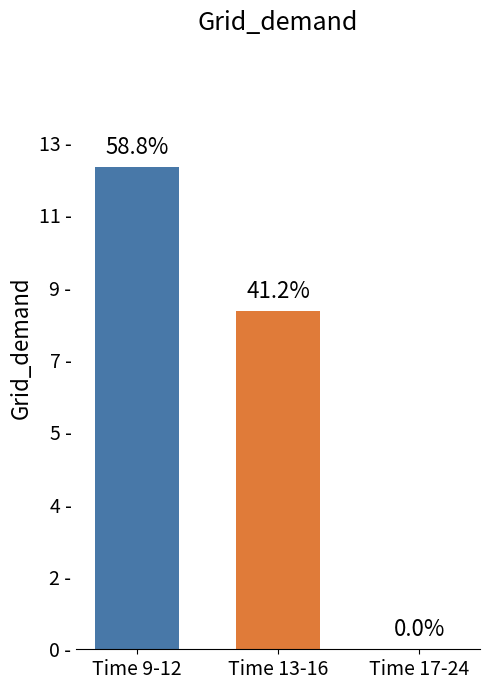

What is the change in value from Time 9-12 to Time 17-24?

-12.0